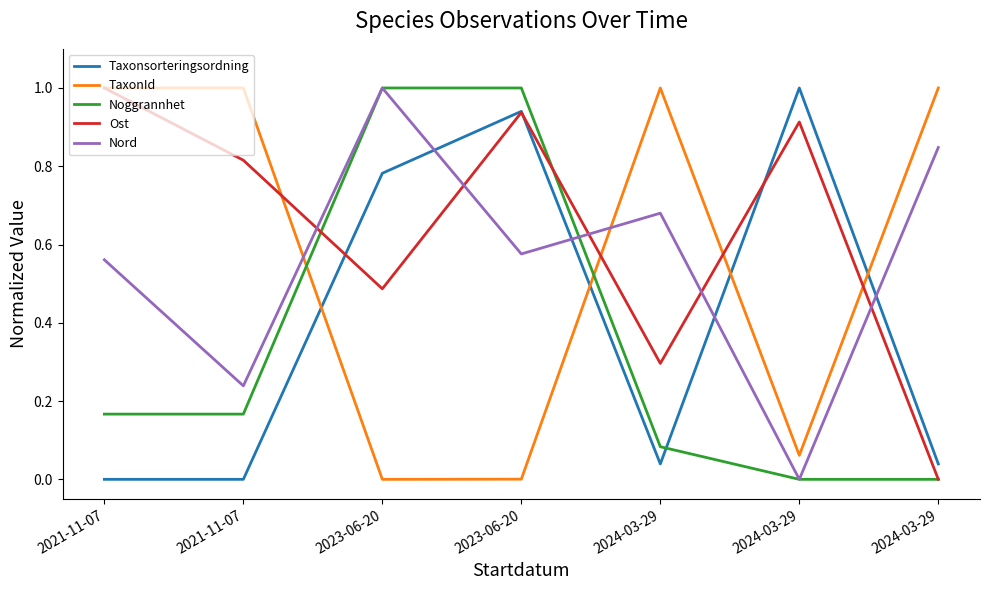

What is the label of the 6th point from the right?

2021-11-07